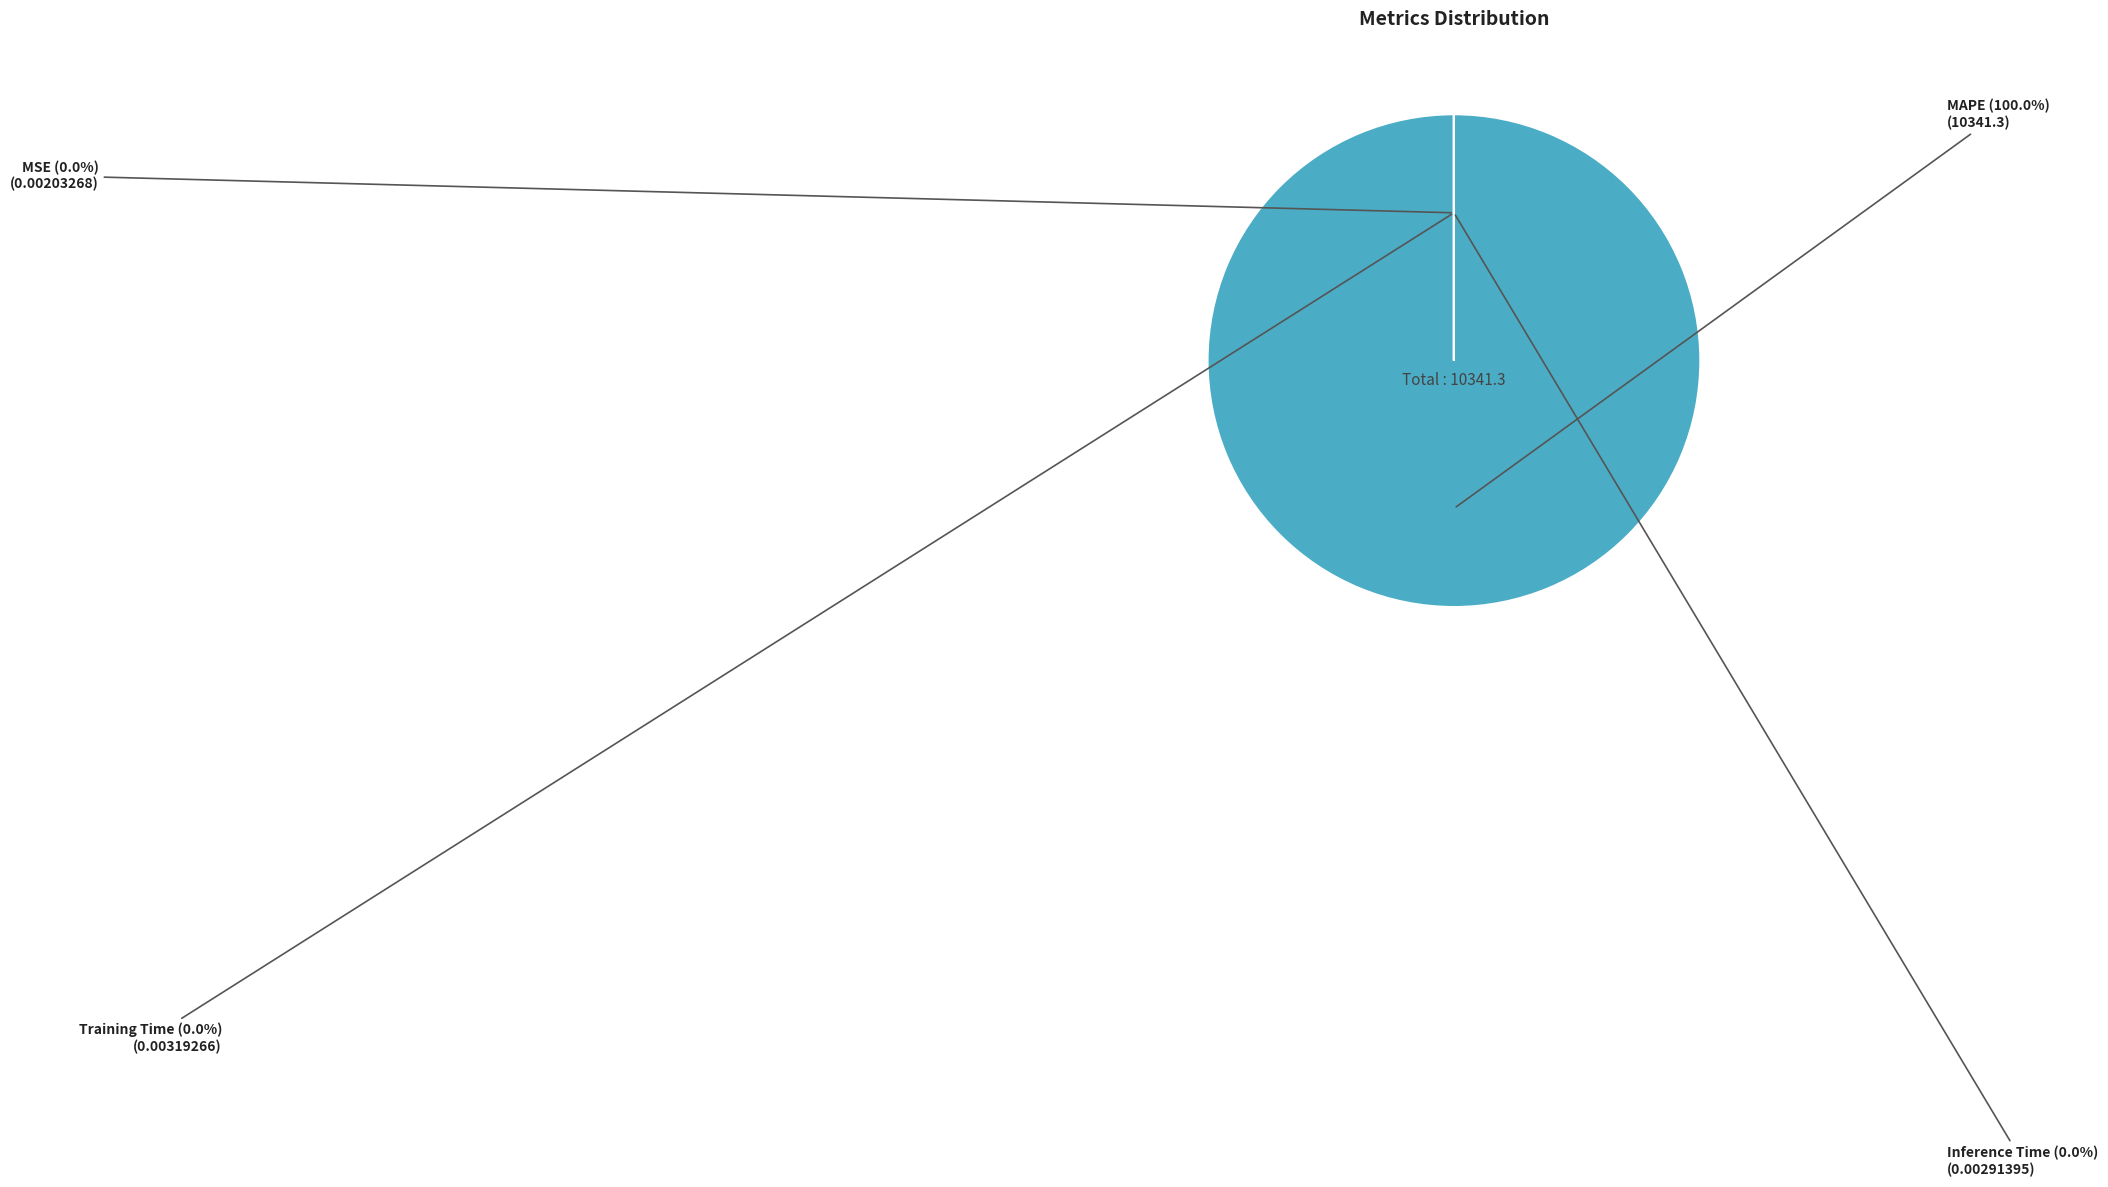

Which category has the biggest portion of the pie?

MAPE